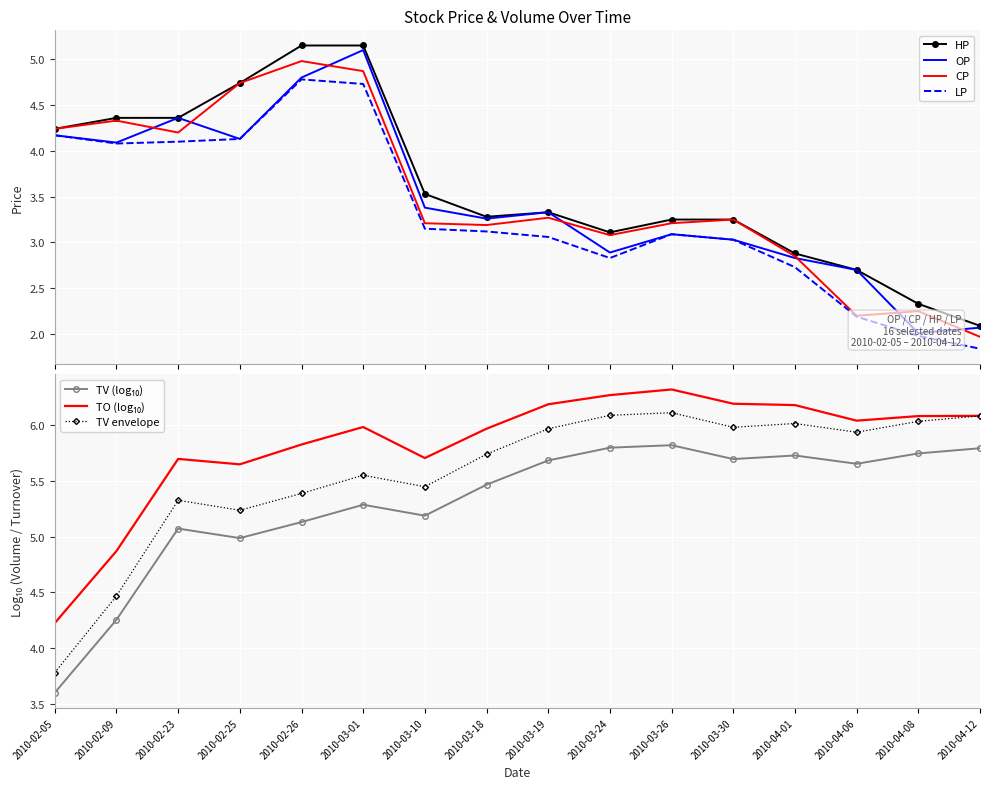

What is the sum of all OP values?

55.2